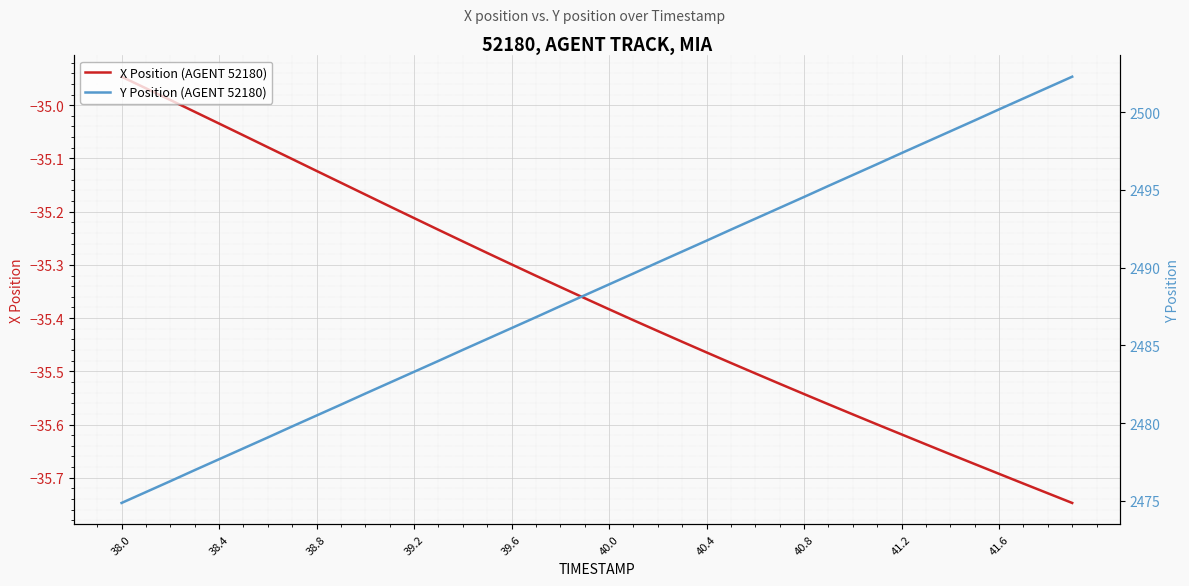

Which category has the highest value in the X Position (AGENT 52180) series?

38.0